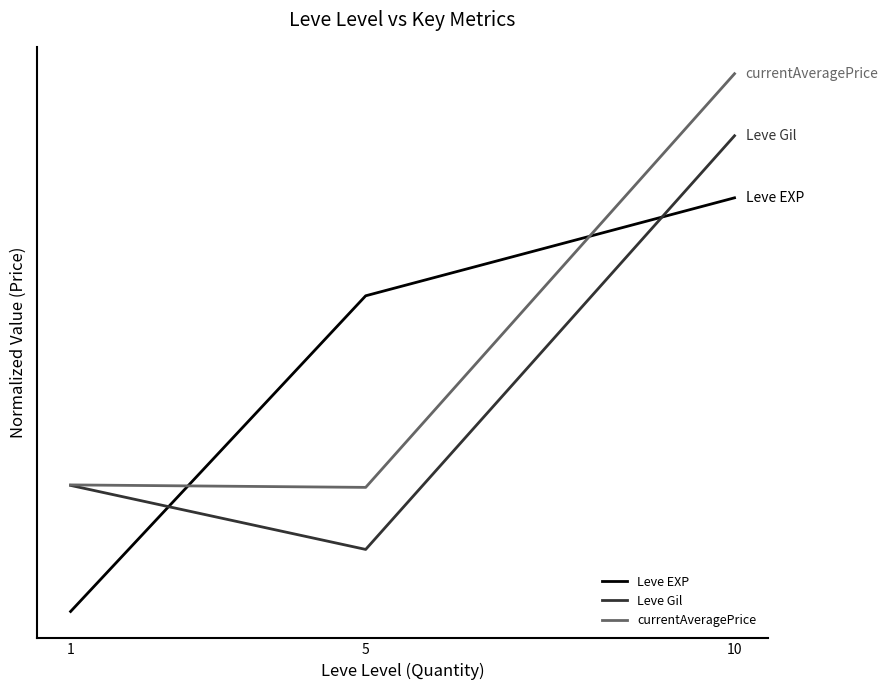

What is the sum of the Leve EXP values at 5 and 1?

0.5